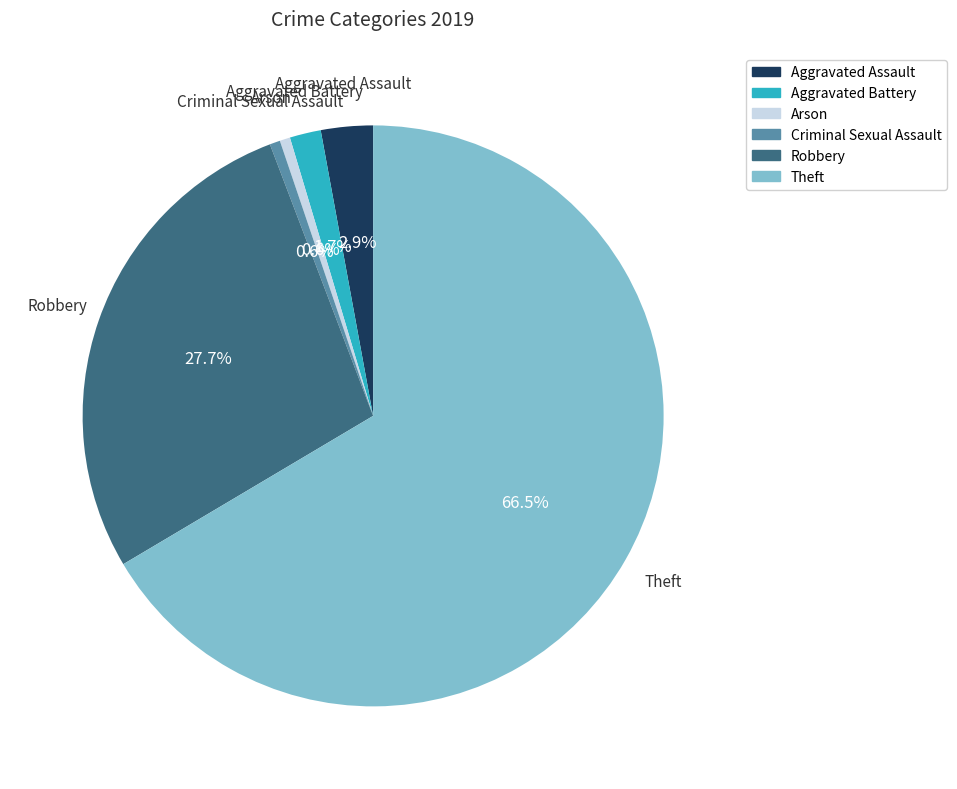

What is the largest slice in the pie chart?

Theft